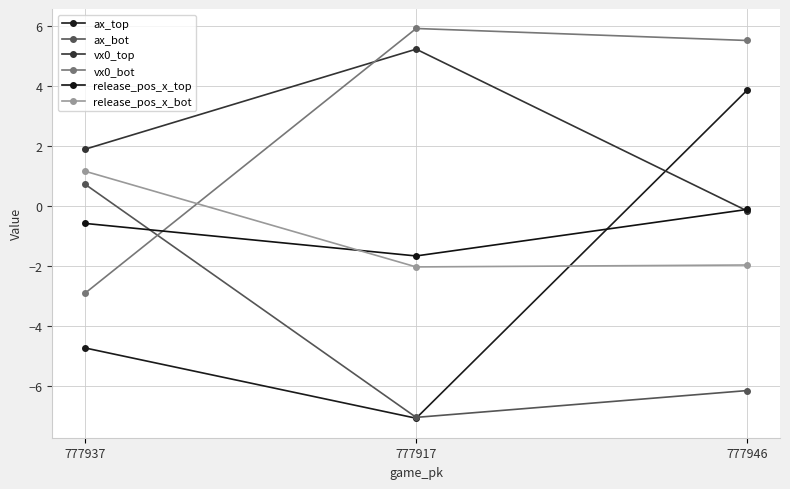

Does the chart display data point markers on the line(s)?

Yes